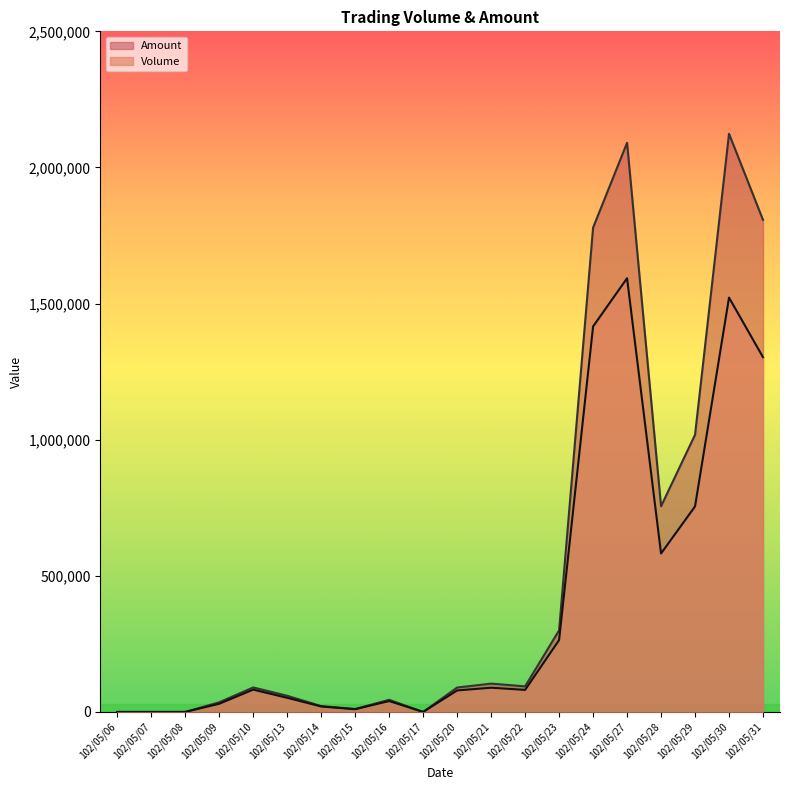

List the labels in order of Volume value, largest first.

102/05/27, 102/05/30, 102/05/24, 102/05/31, 102/05/29, 102/05/28, 102/05/23, 102/05/21, 102/05/10, 102/05/22, 102/05/20, 102/05/13, 102/05/16, 102/05/09, 102/05/14, 102/05/15, 102/05/06, 102/05/07, 102/05/08, 102/05/17